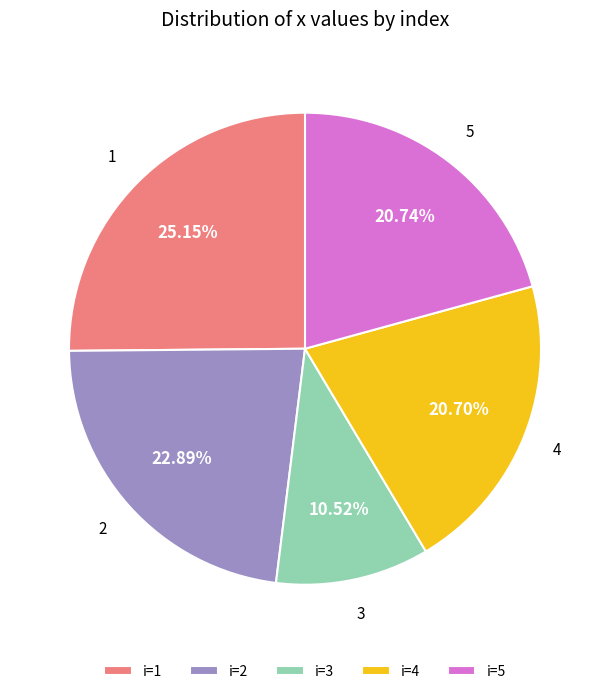

Is there any slice that represents more than half of the pie?

No